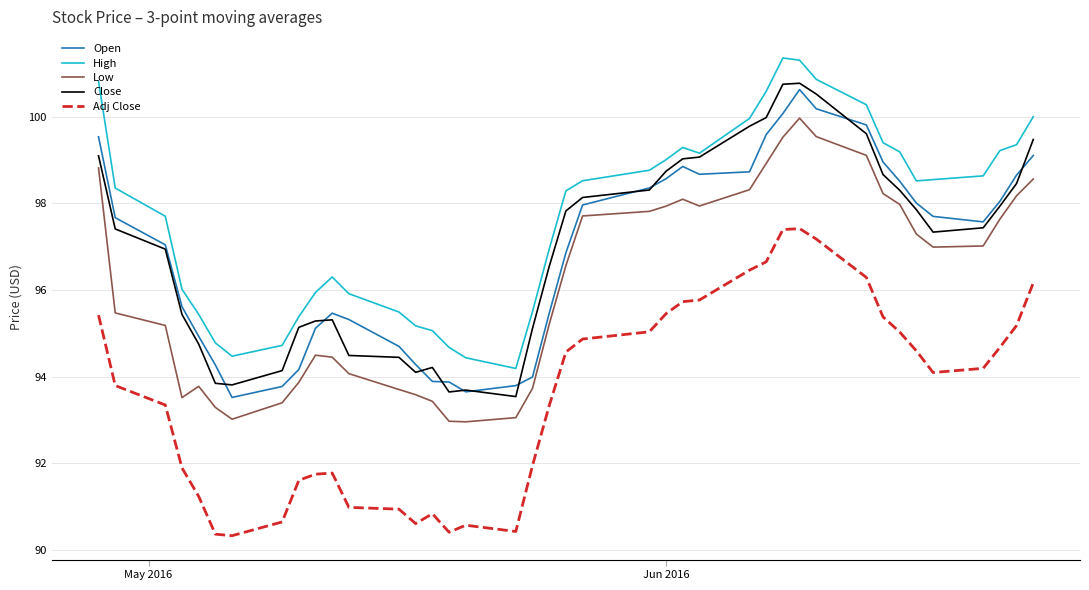

What is the lowest value of the Low series?

93.0